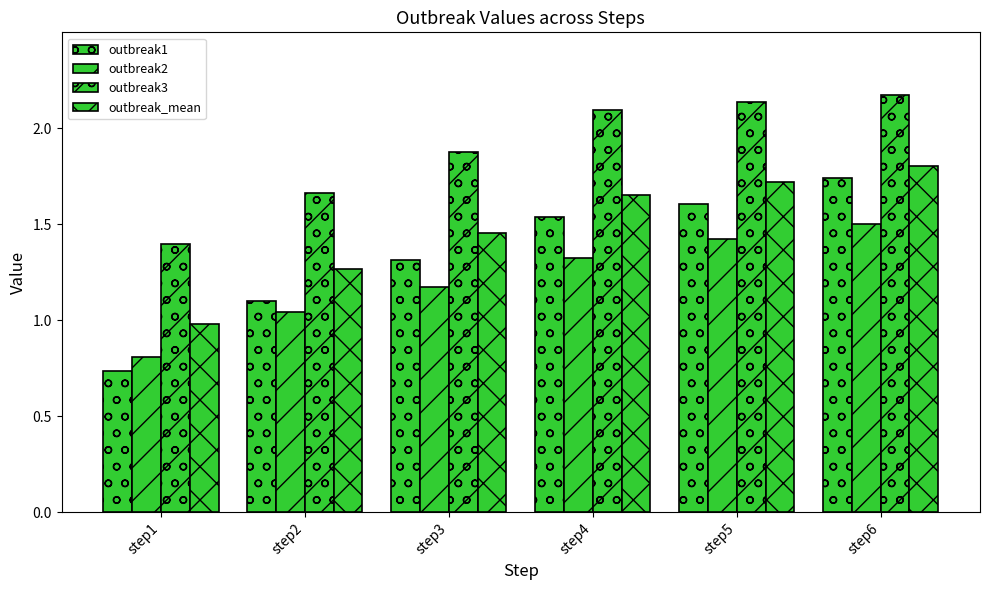

Which series has the largest total across all categories?

outbreak3